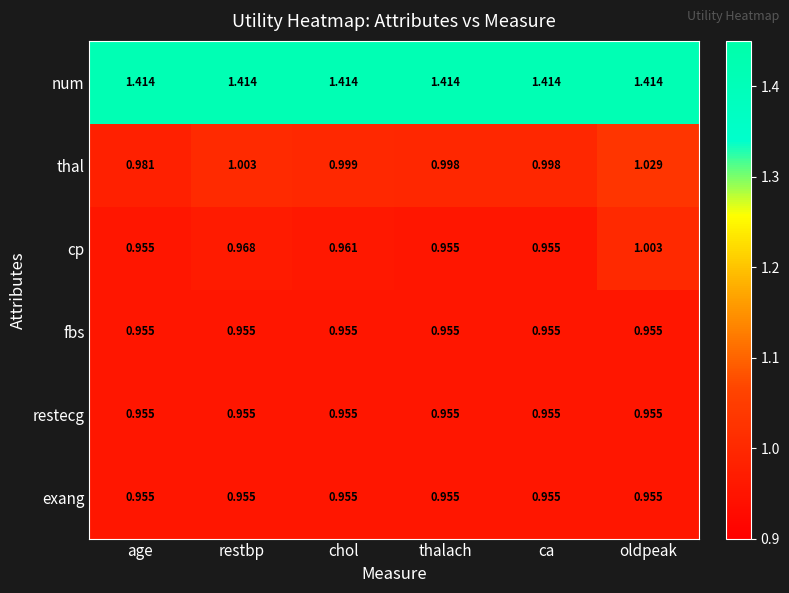

Between chol and thalach, which series saw the biggest shift?

cp